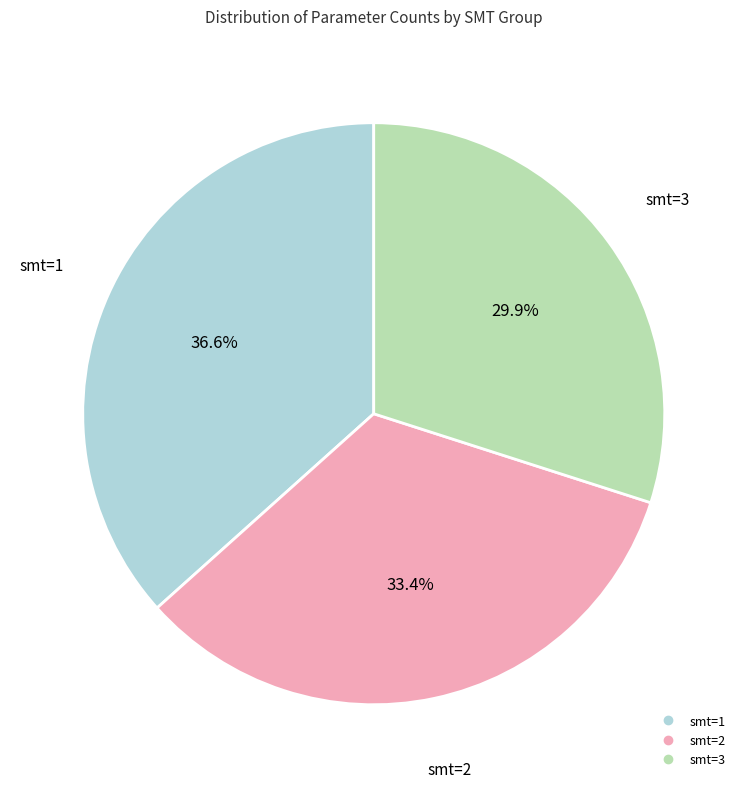

The smt=1 slice represents 37% of the pie. True or false?

True